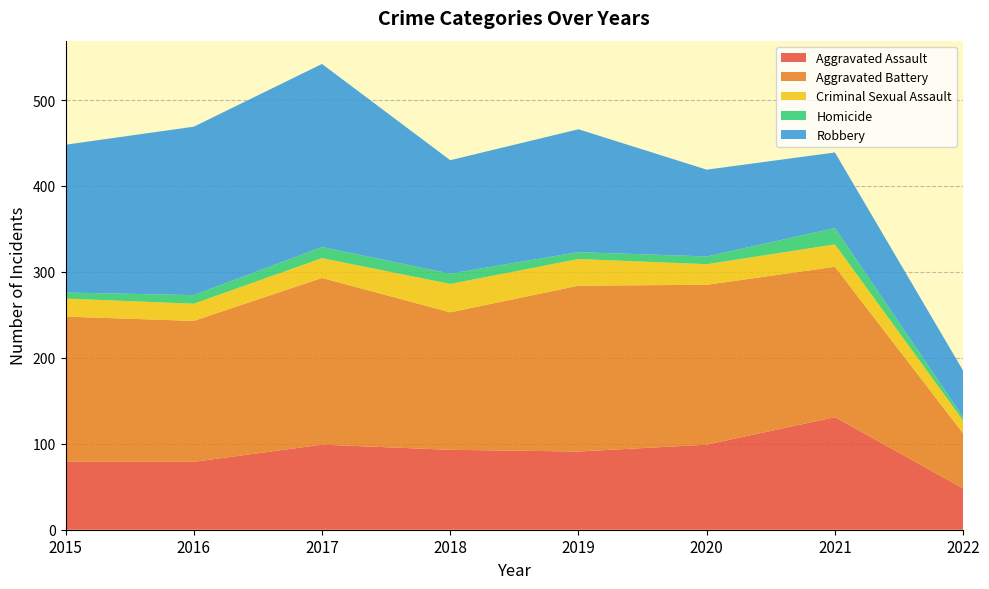

Reading left to right, transcribe all the data shown in this chart.

Aggravated Assault: 2015=79	2016=79	2017=99	2018=93	2019=91	2020=99	2021=131	2022=48
Aggravated Battery: 2015=169	2016=164	2017=194	2018=160	2019=193	2020=186	2021=175	2022=64
Criminal Sexual Assault: 2015=21	2016=20	2017=23	2018=33	2019=31	2020=24	2021=26	2022=15
Homicide: 2015=7	2016=10	2017=13	2018=12	2019=8	2020=9	2021=19	2022=4
Robbery: 2015=172	2016=196	2017=213	2018=132	2019=143	2020=101	2021=88	2022=54